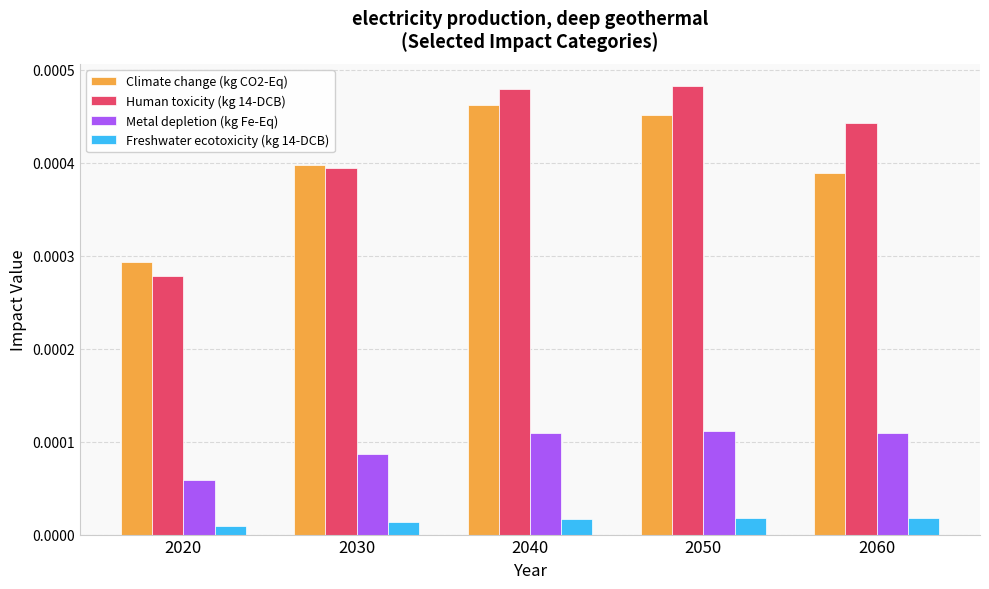

How many groups of bars are there?

5